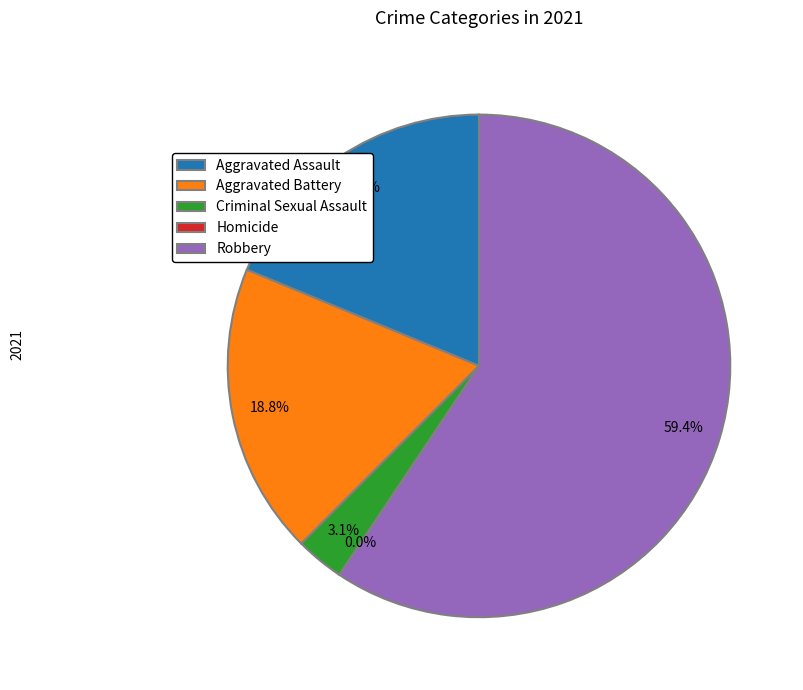

Rank the categories by value from lowest to highest.

Homicide, Criminal Sexual Assault, Aggravated Assault, Aggravated Battery, Robbery